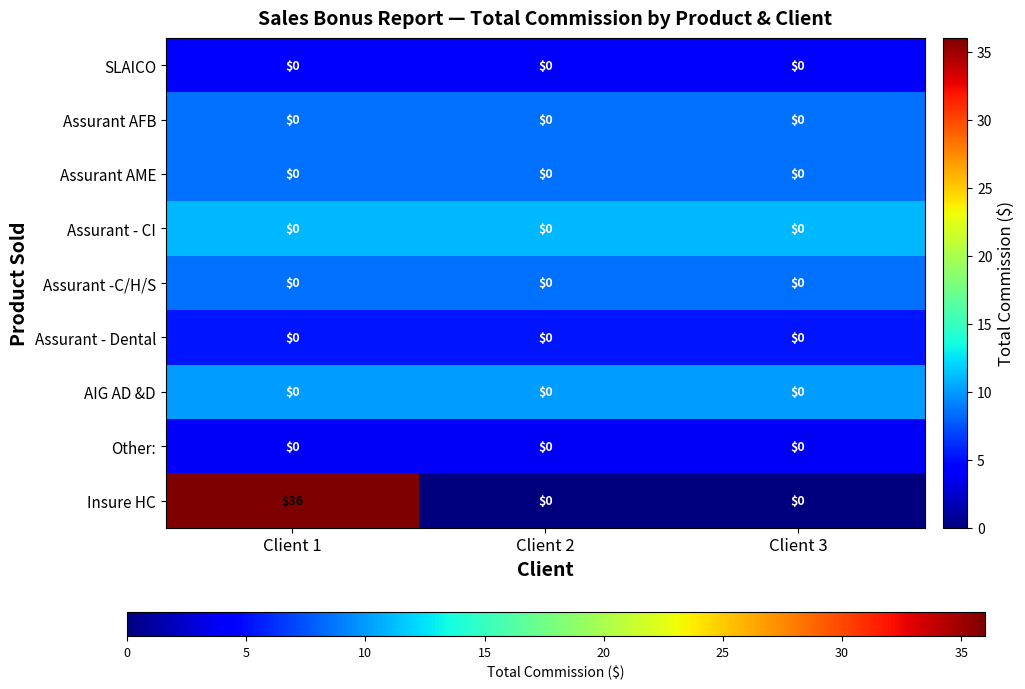

Which series has the largest total across all categories?

Insure HC